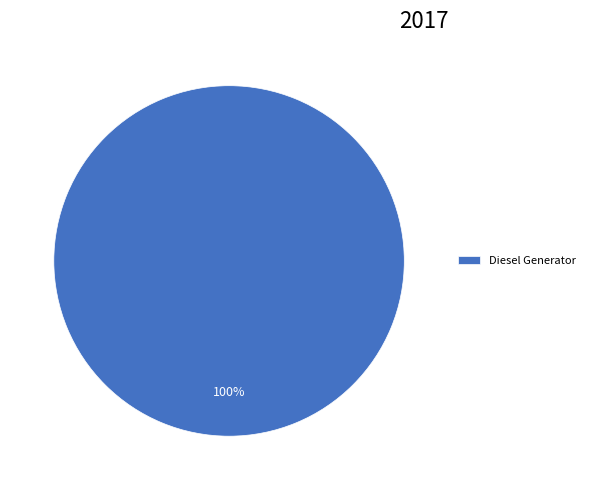

Rank the categories by value from lowest to highest.

Diesel Generator